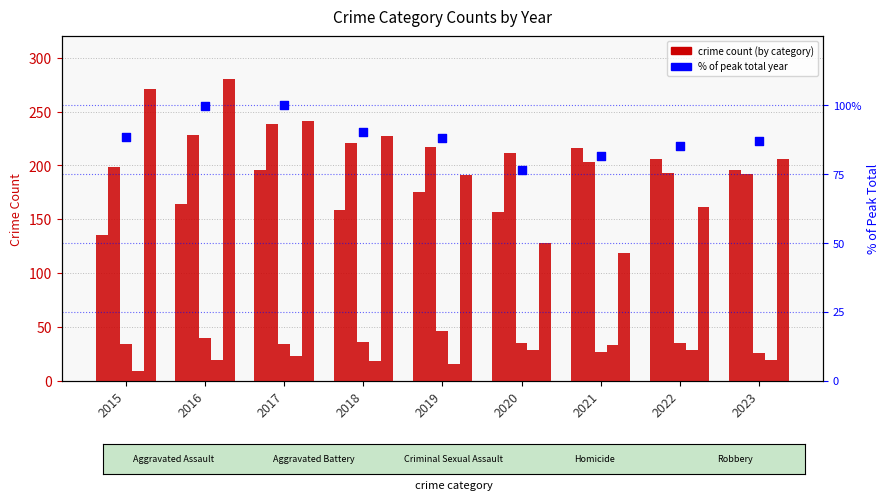

What is the total value across all series at 2022?

709.1